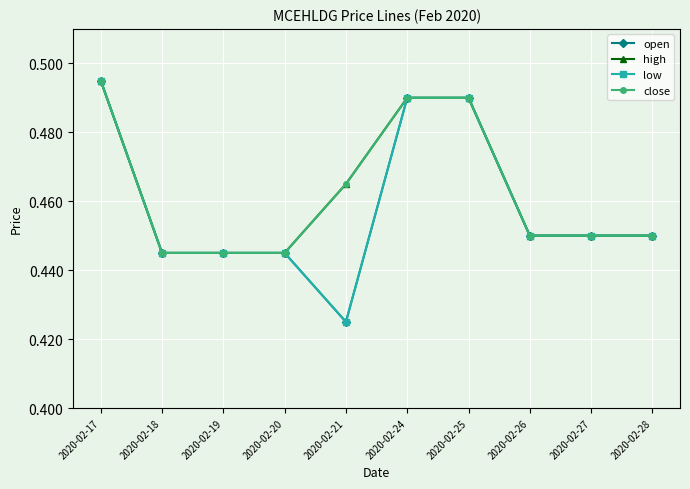

Does the chart have visible grid lines?

Yes